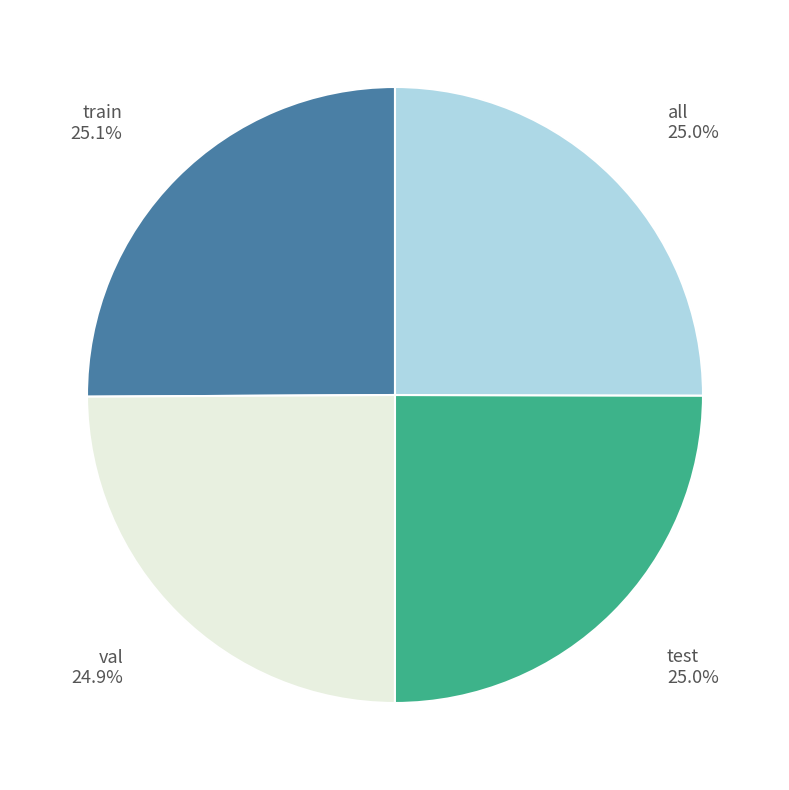

Is there any slice that represents more than half of the pie?

No